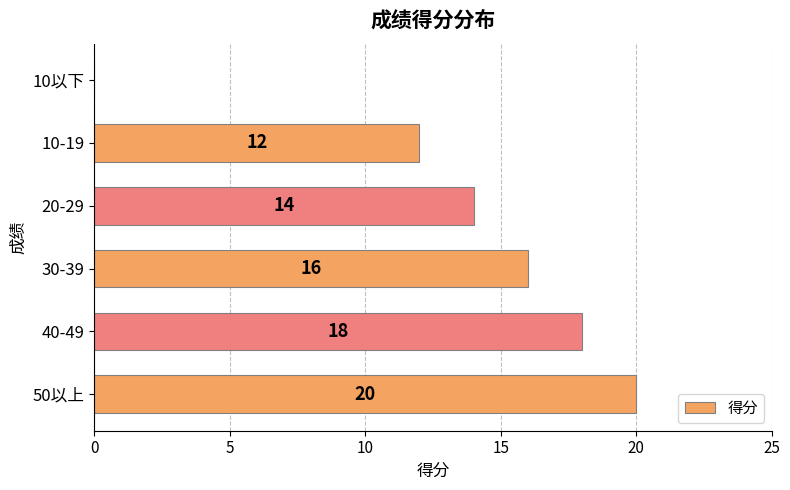

What is the change in value from 40-49 to 20-29?

-4